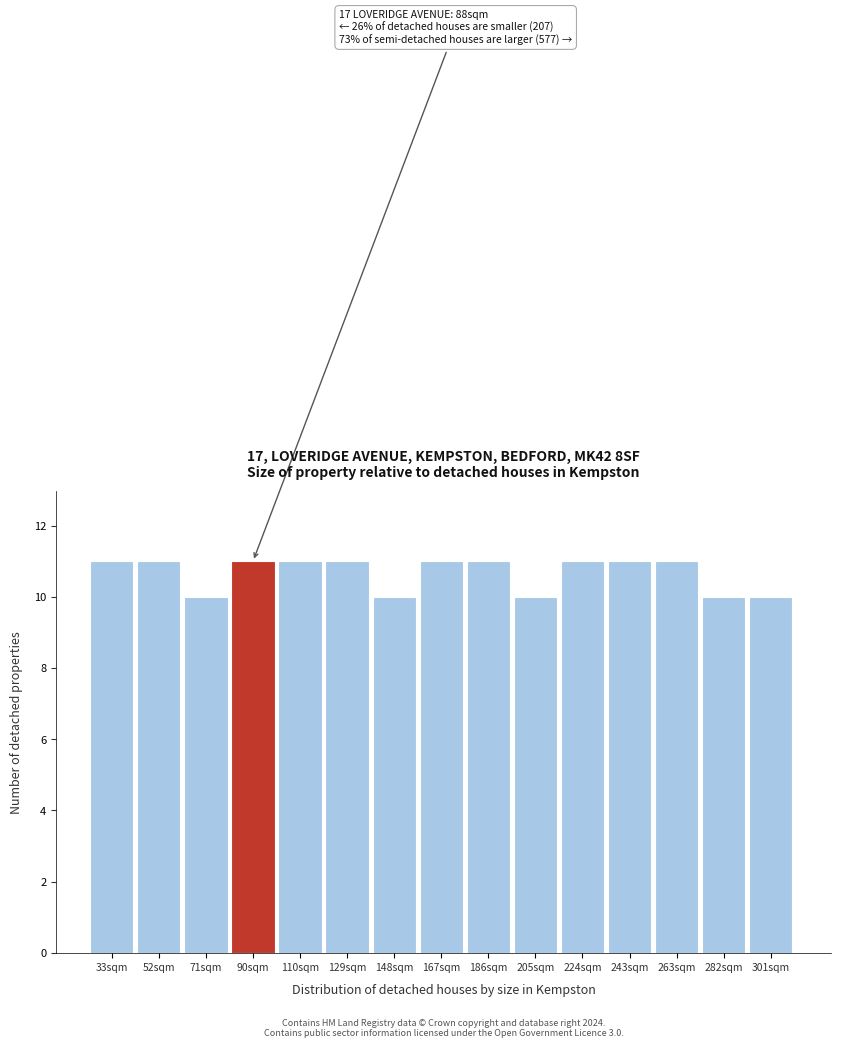

Reading left to right, transcribe all the data shown in this chart.

33sqm=11	52sqm=11	71sqm=10	90sqm=11	110sqm=11	129sqm=11	148sqm=10	167sqm=11	186sqm=11	205sqm=10	224sqm=11	243sqm=11	263sqm=11	282sqm=10	301sqm=10